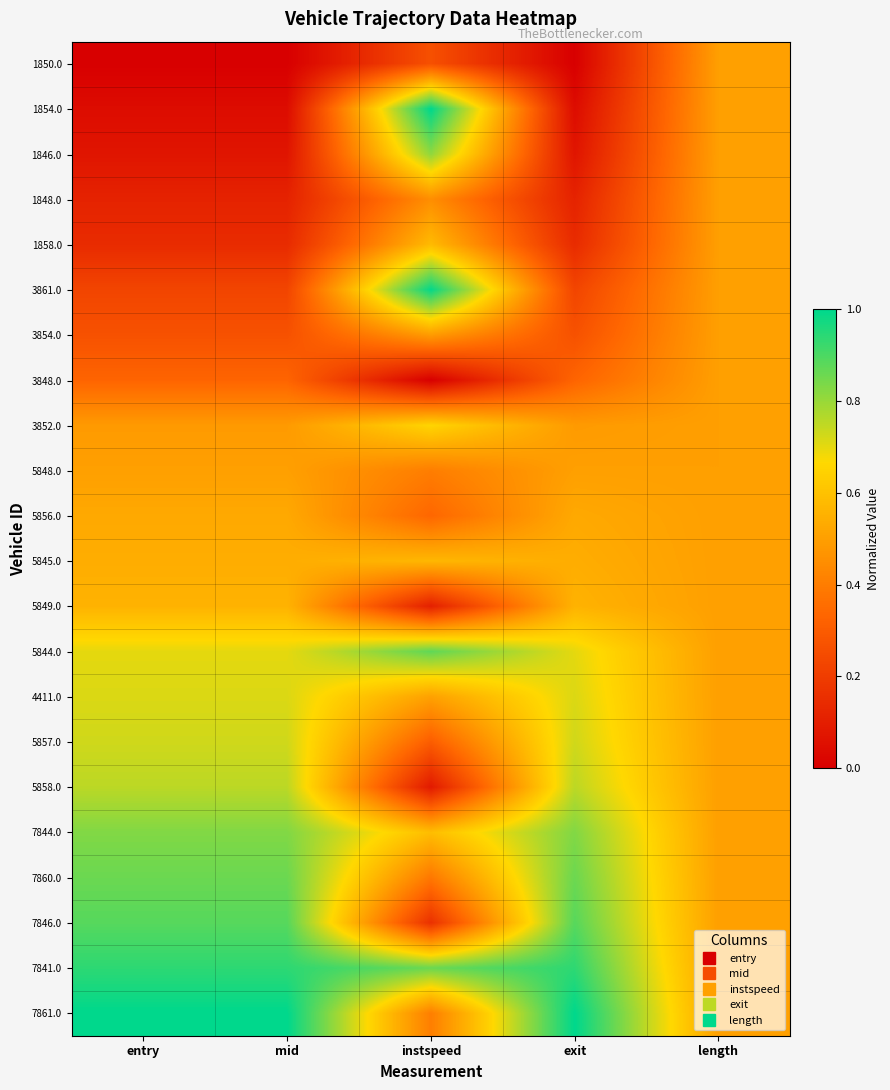

At which category is the sum across all series the highest?

entry